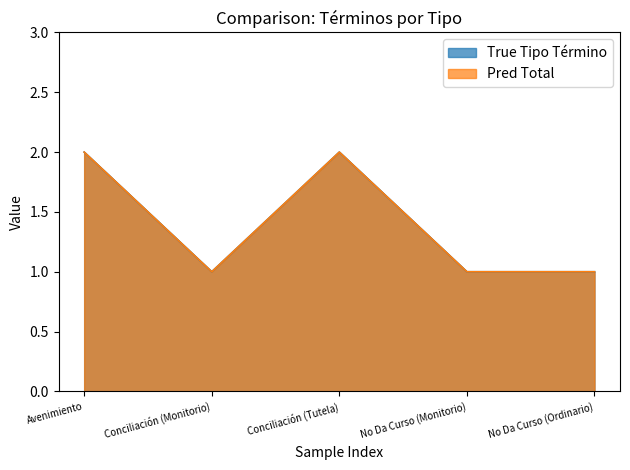

The Tipo Término series shows 1 at No Da Curso (Monitorio). True or false?

True